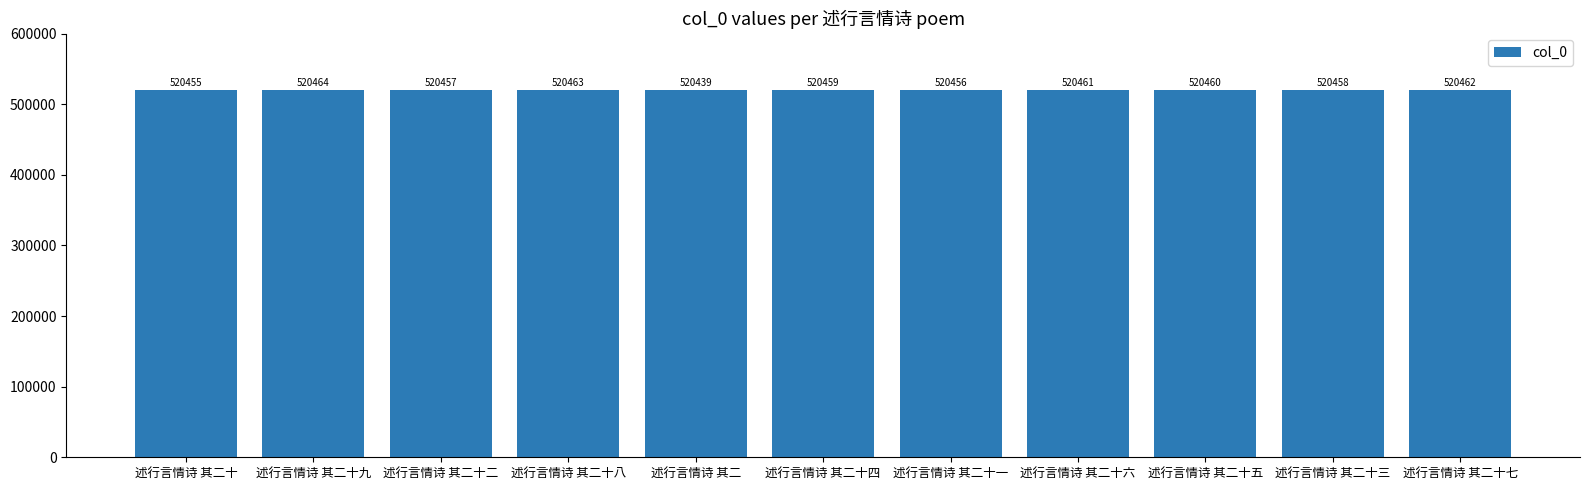

Reading right to left, extract all data points from this chart.

520462	520458	520460	520461	520456	520459	520439	520463	520457	520464	520455